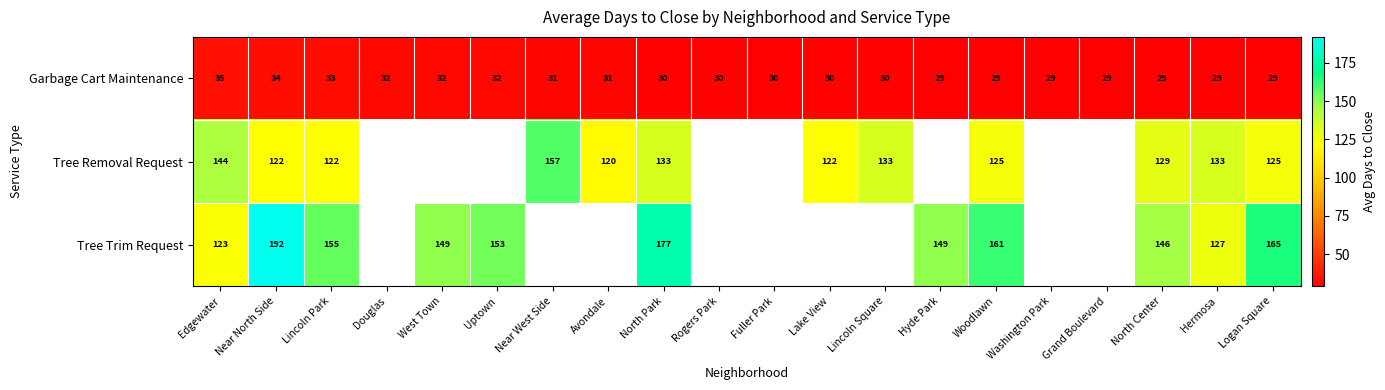

What is the greatest value displayed?

192.0